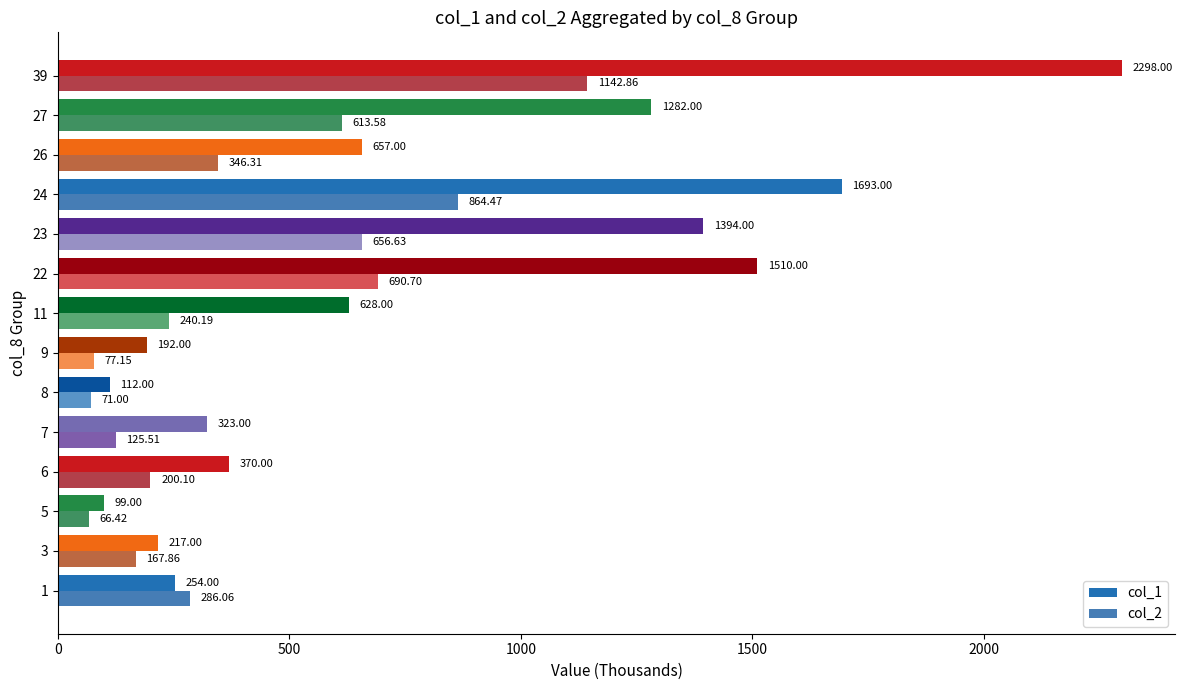

The value of col_1 at 9 is 2178.5. True or false?

False